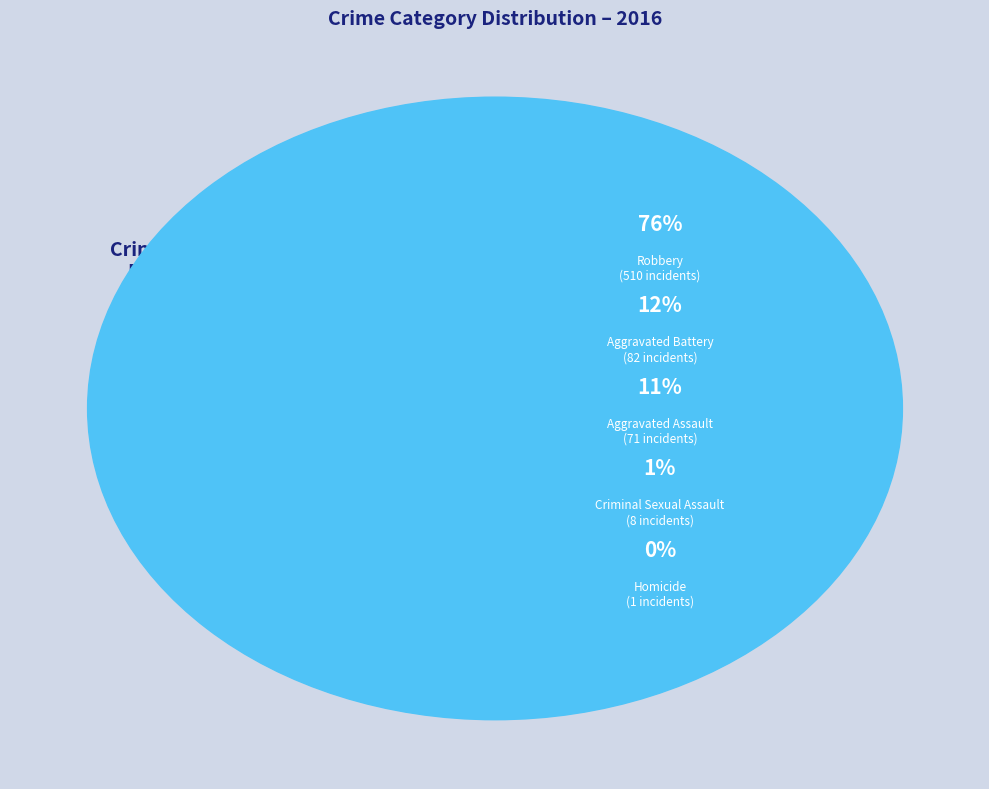

How much of the chart is everything except Homicide?

99.9%